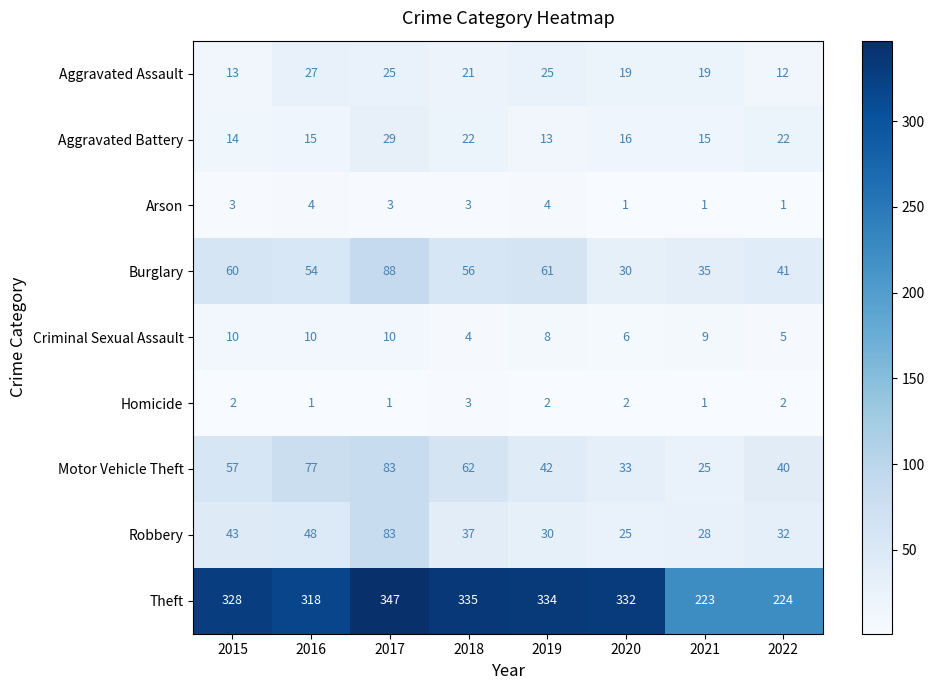

Count the Criminal Sexual Assault values in the range 6 to 10.

6